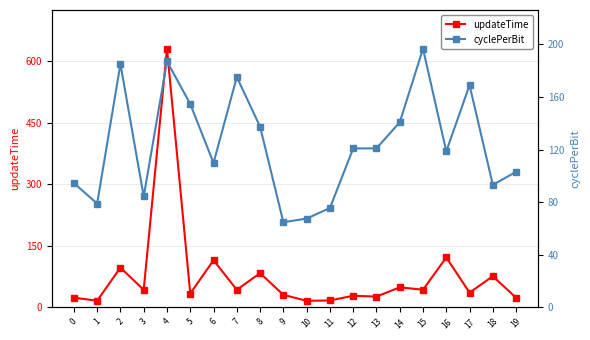

What is the difference between the maximum and minimum values in the cyclePerBit series?

132.0